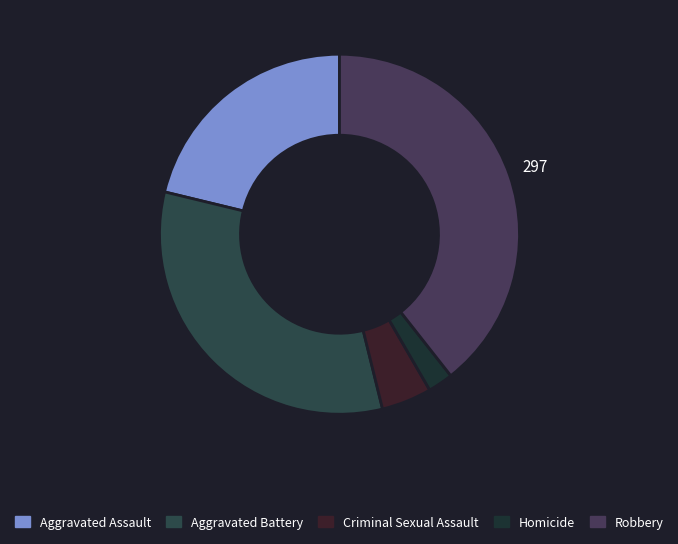

What is the change in value from Homicide to Robbery?

+280